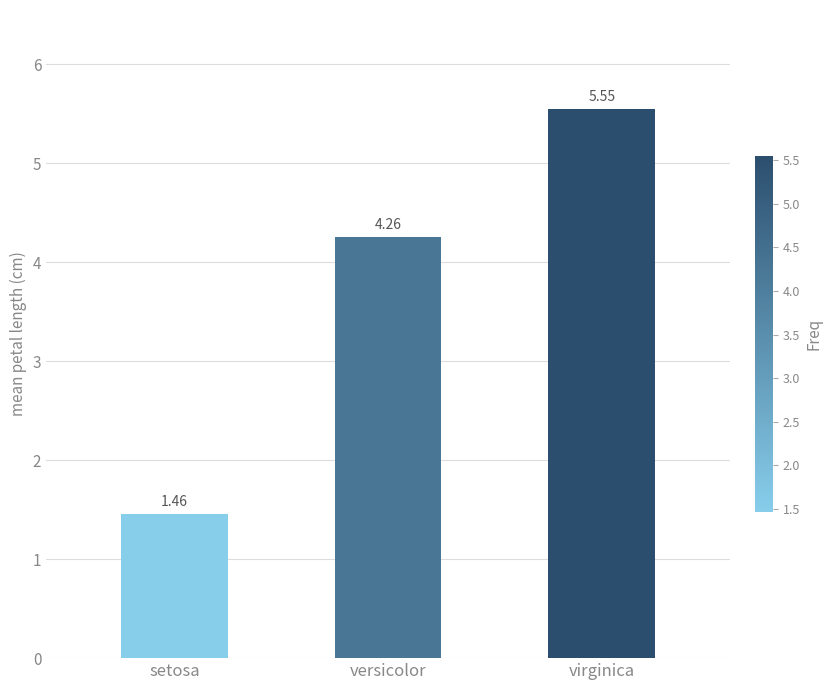

What is the difference between the second highest and minimum values?

2.8